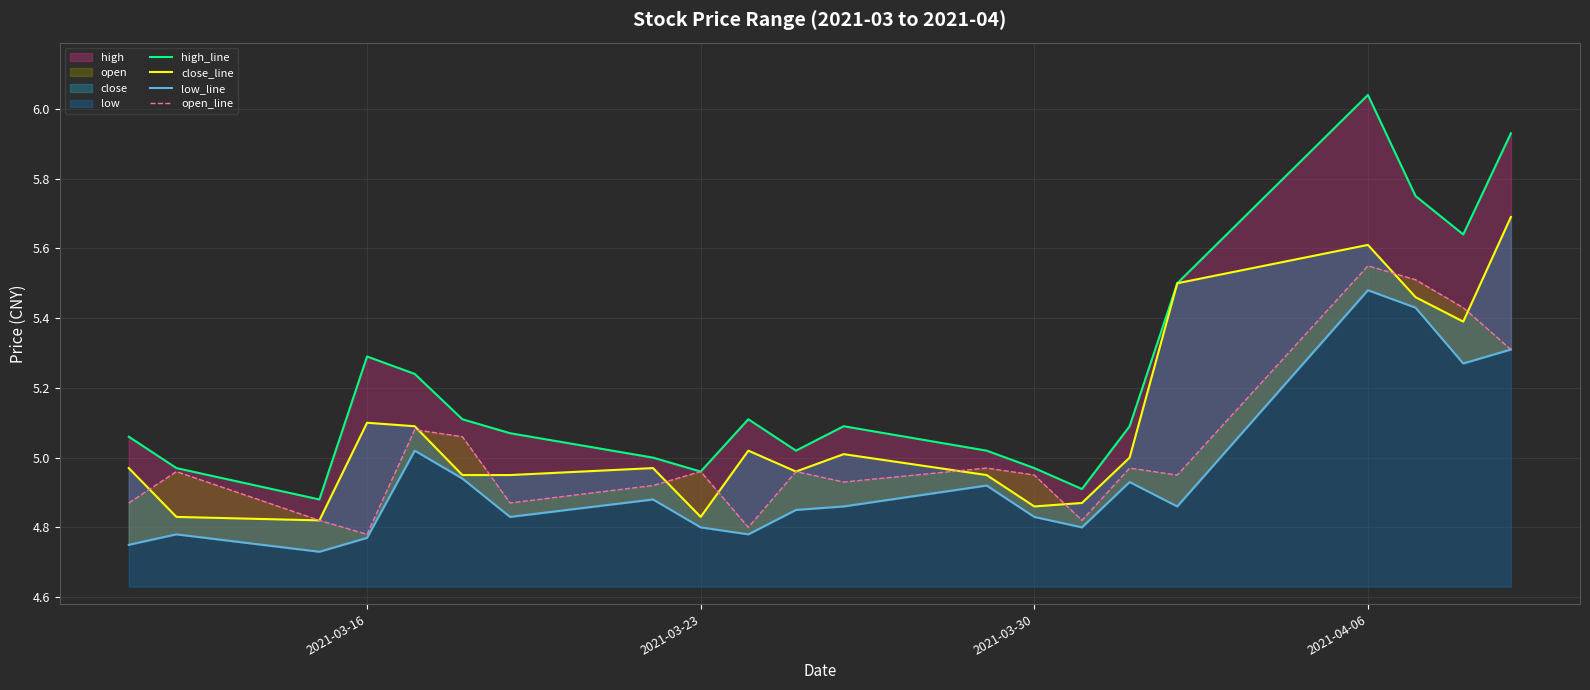

True or false: close_line has more than 1 interior local peaks.

True